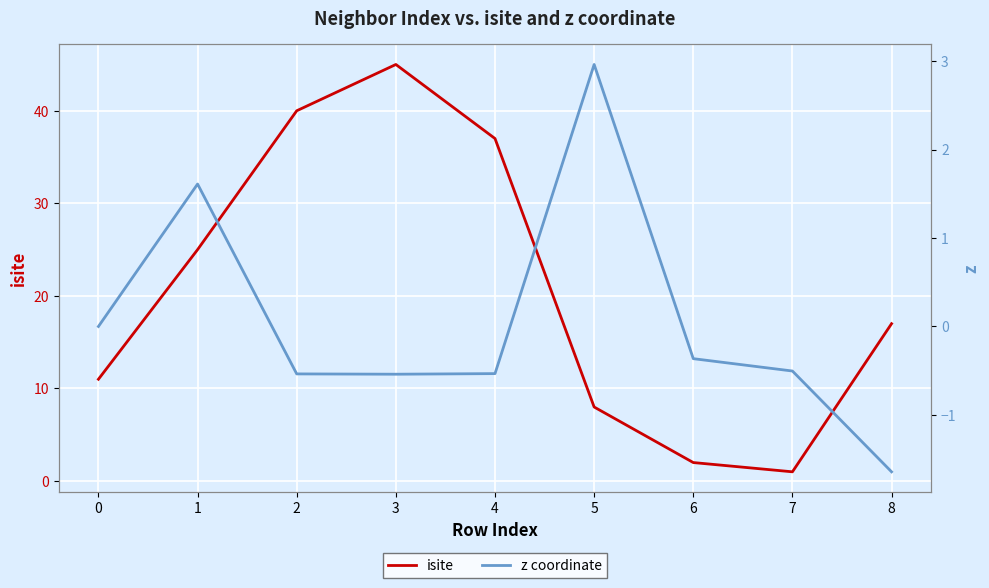

What is the difference between the maximum and minimum values in the isite series?

44